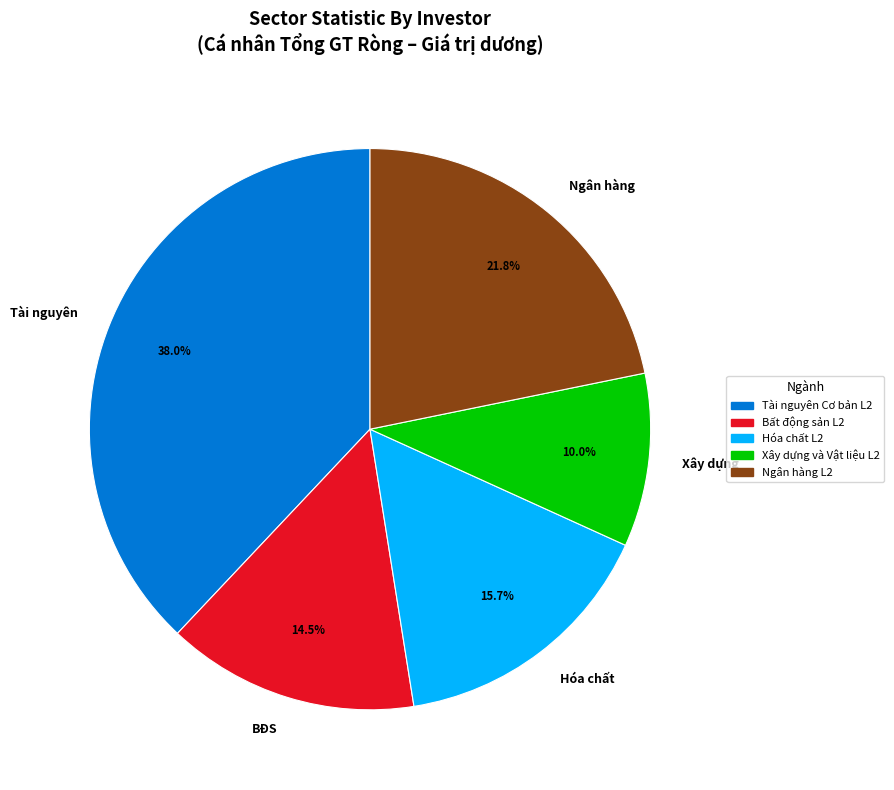

What is the largest slice in the pie chart?

Tài nguyên